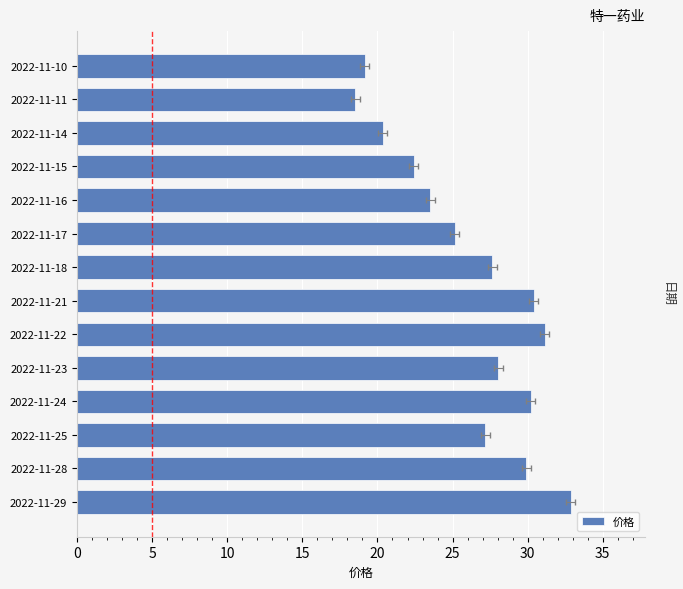

What is the average value?

26.2